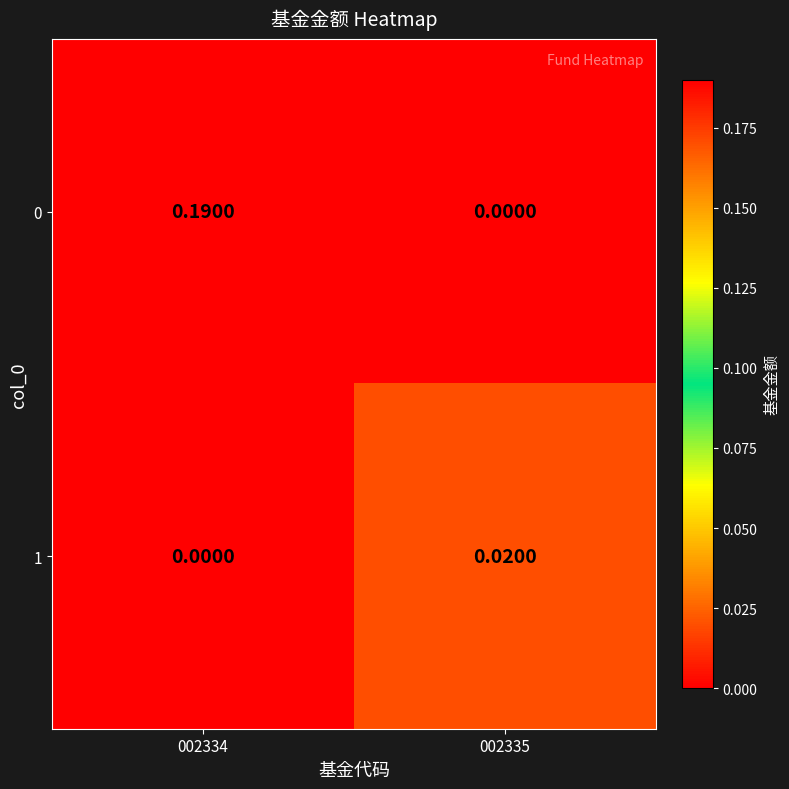

Is the value of 1 at 002335 greater than the value of 0 at 002334?

No